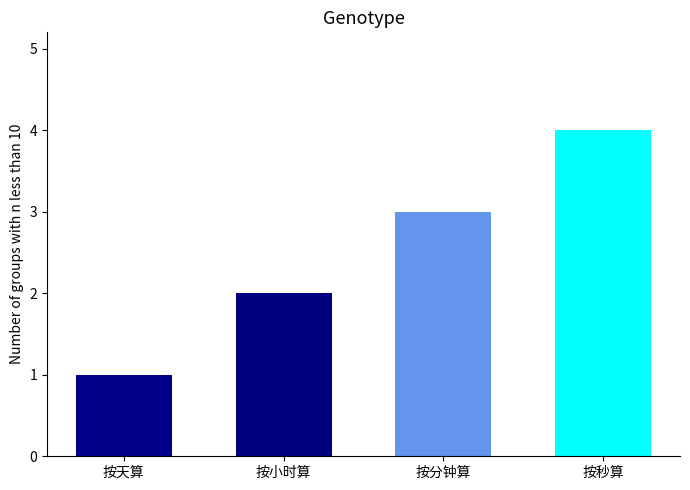

Reading left to right, list all the values displayed in this chart.

1	2	3	4